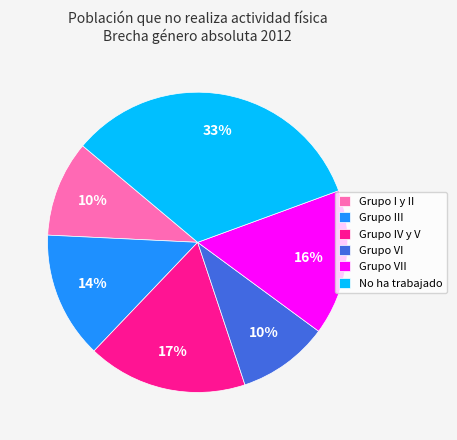

To the nearest percent, what is the difference between the largest and smallest slice percentages?

23%